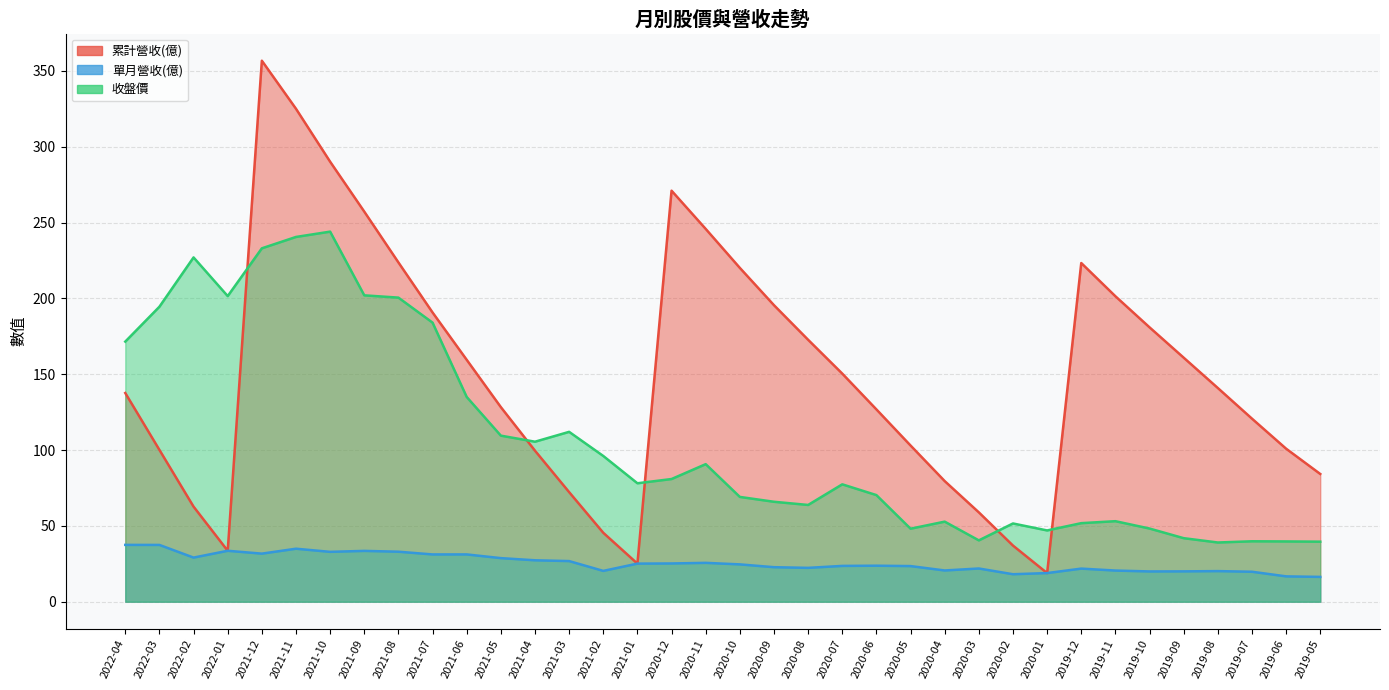

At which label is 收盤價 closest to 141?

2021-06